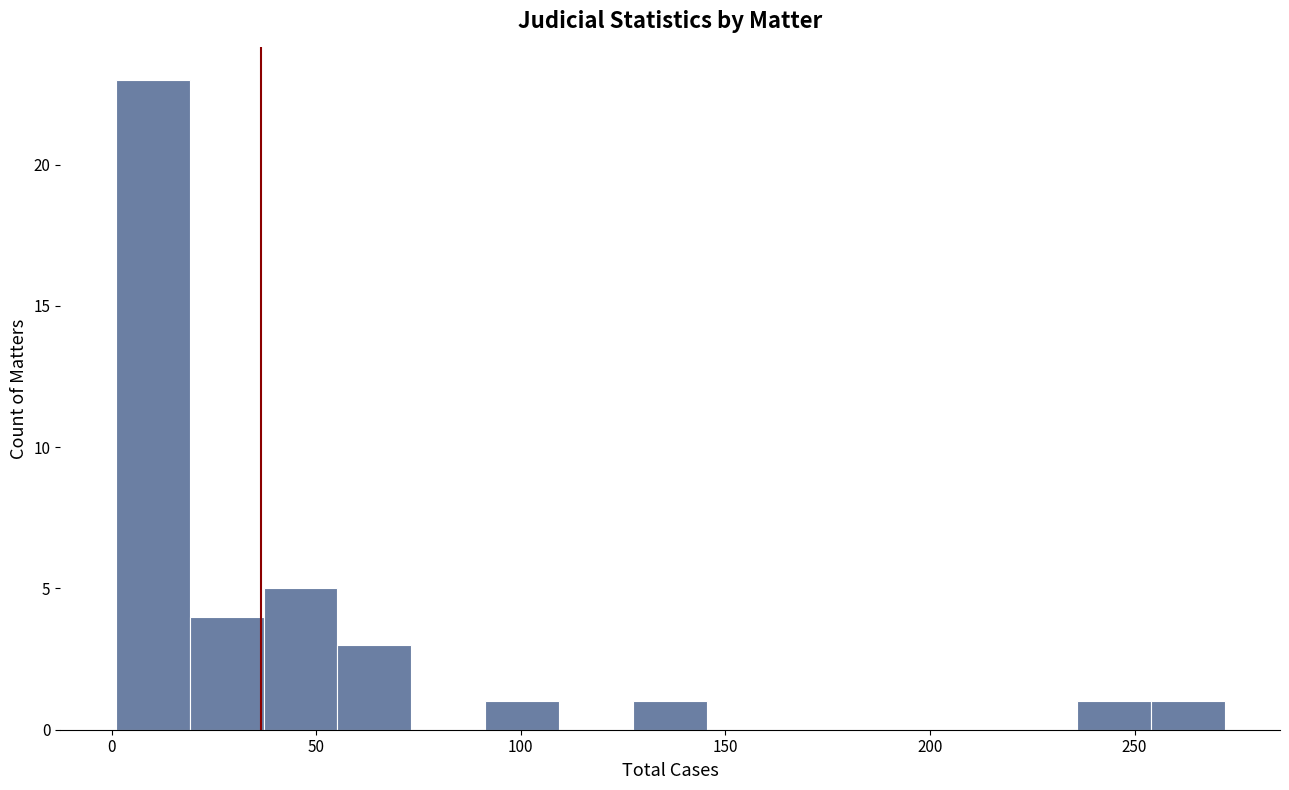

Read against the x-axis, roughly where is the centre of the tallest bar?

10